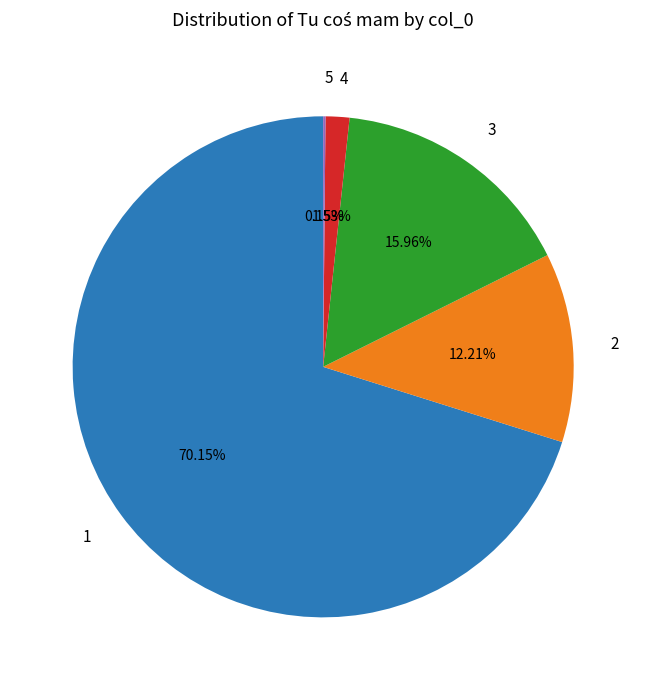

What is the total percentage of 2 and 1?

82.4%